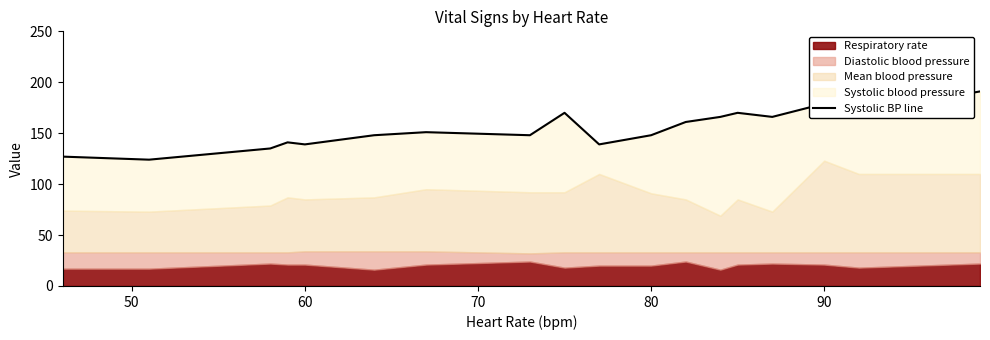

What is the difference between the values at 90 and 80?

31